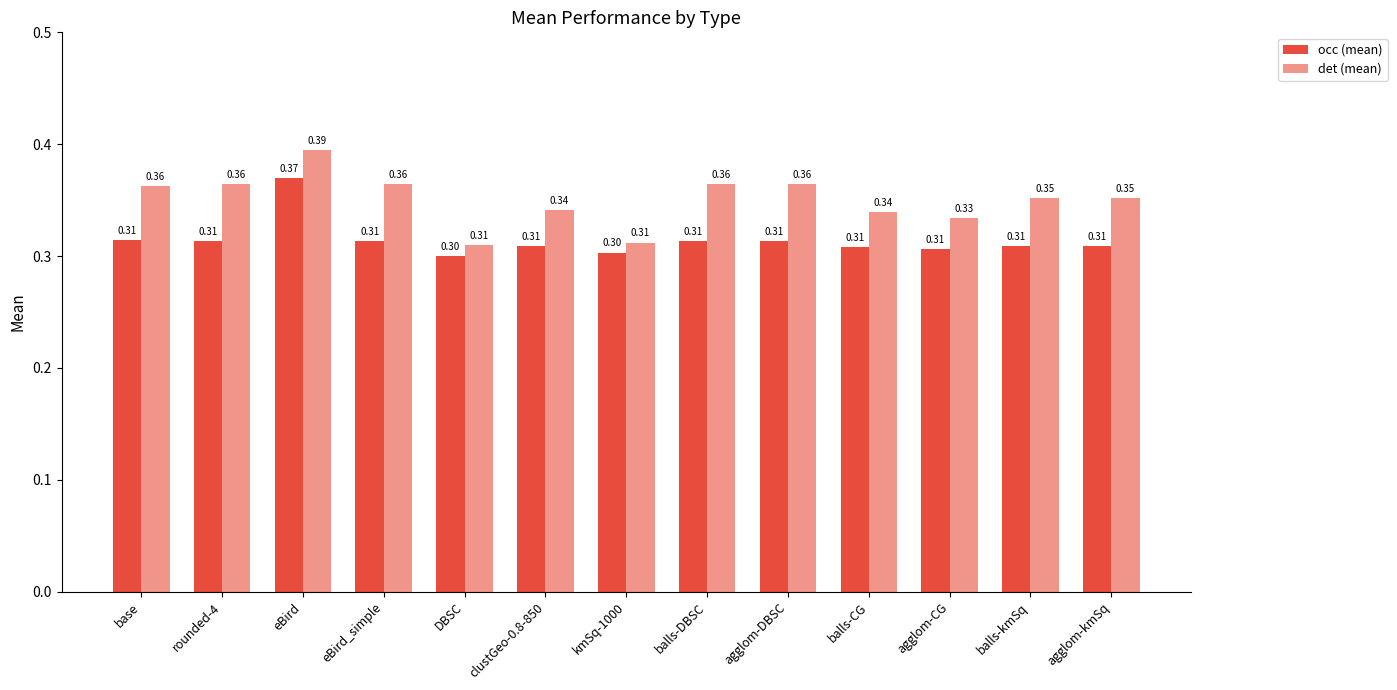

What is the sum of the occ (mean) values at balls-DBSC and agglom-DBSC?

0.6